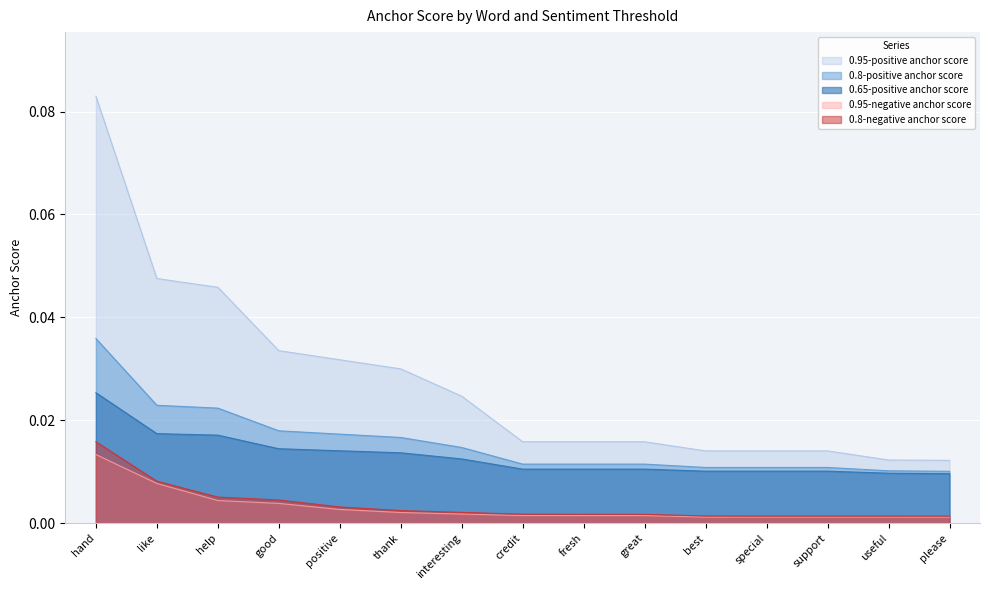

What is the greatest value displayed?

0.1